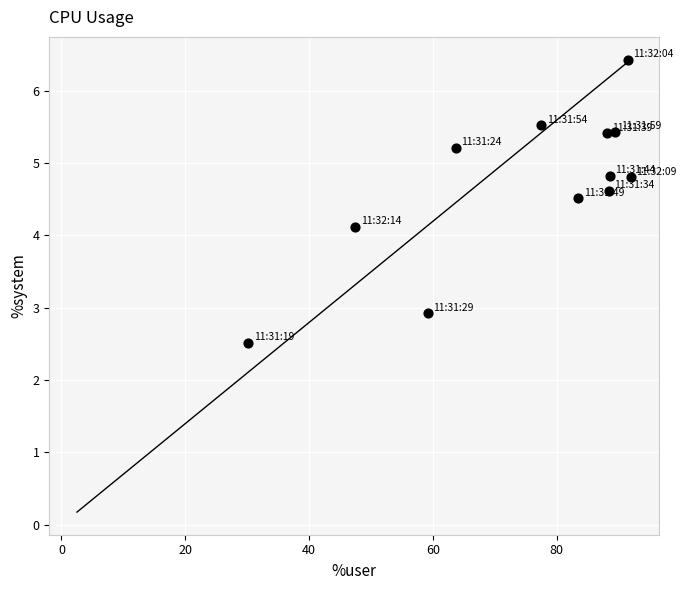

What is the range of Y values (max minus min)?

3.9